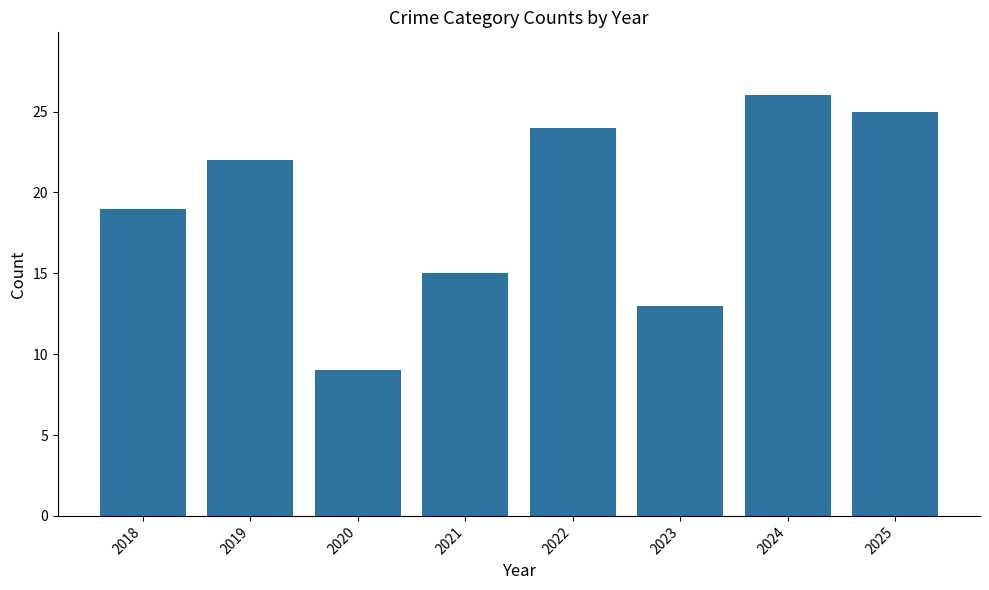

What is the change in value from 2019 to 2023?

-9